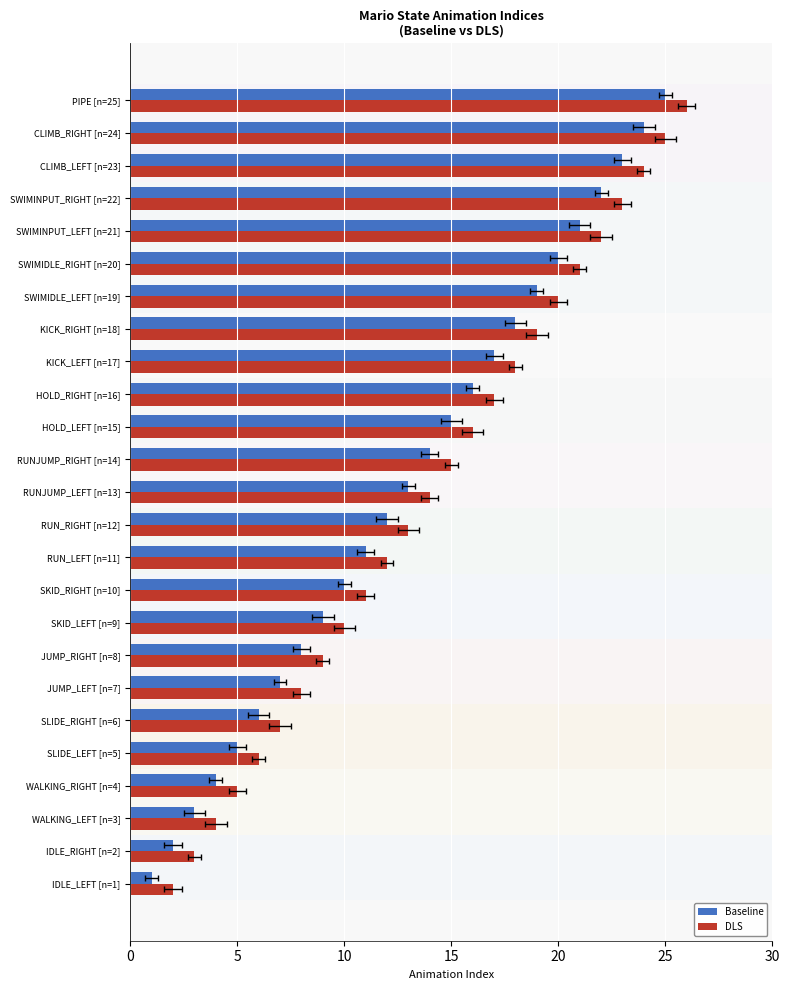

Rank the series by their average value, from lowest to highest.

Baseline, DLS